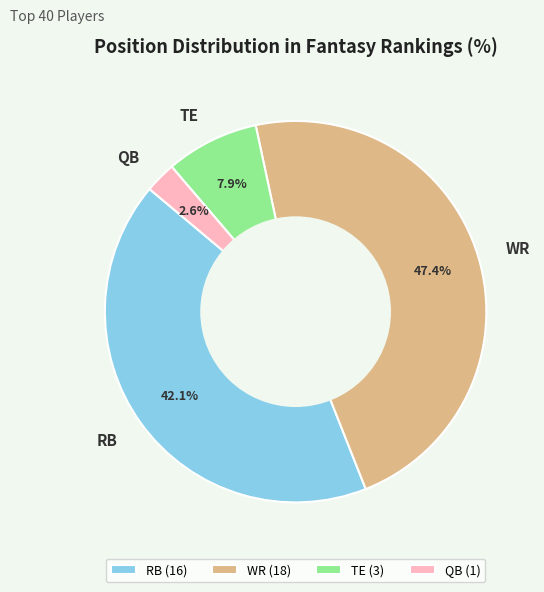

Rank the categories by value from lowest to highest.

QB, TE, RB, WR